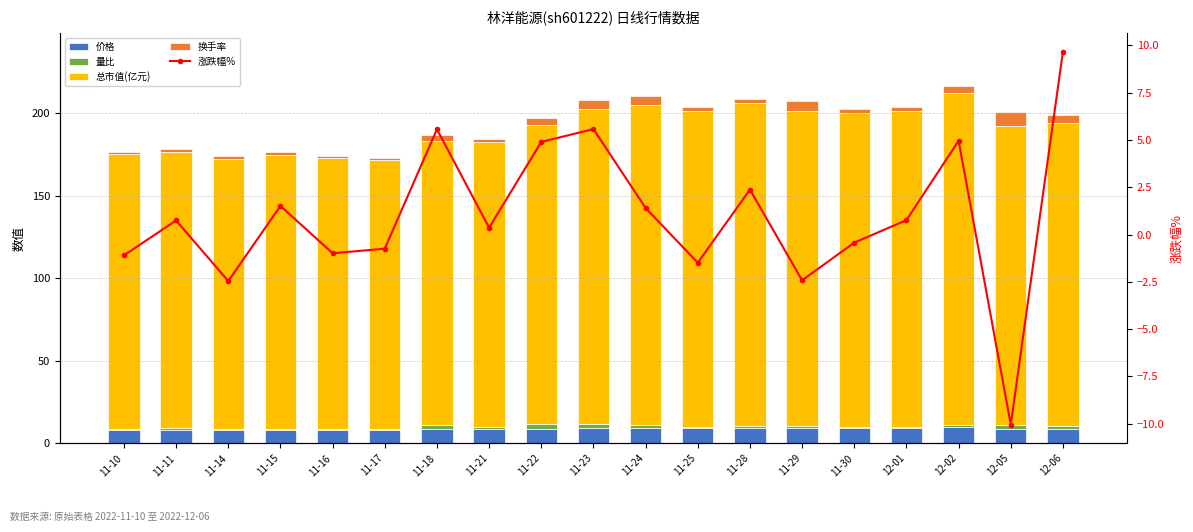

How many values in the 涨跌幅% series are below 0?

8